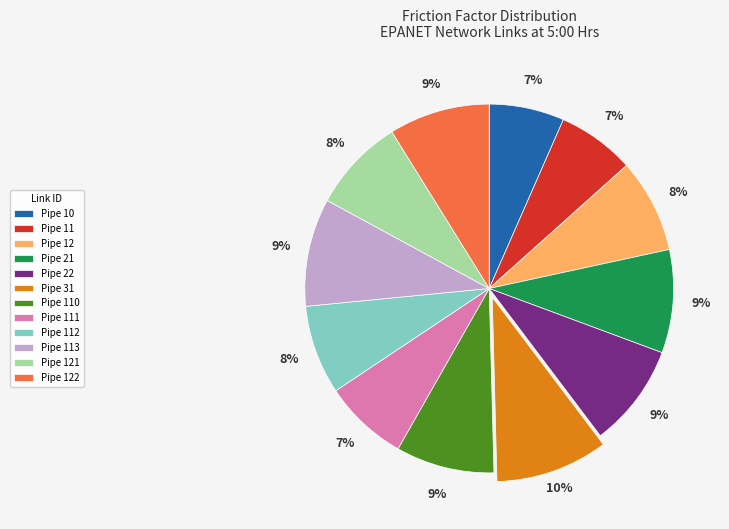

The Pipe 12 slice represents 8% of the pie. True or false?

True